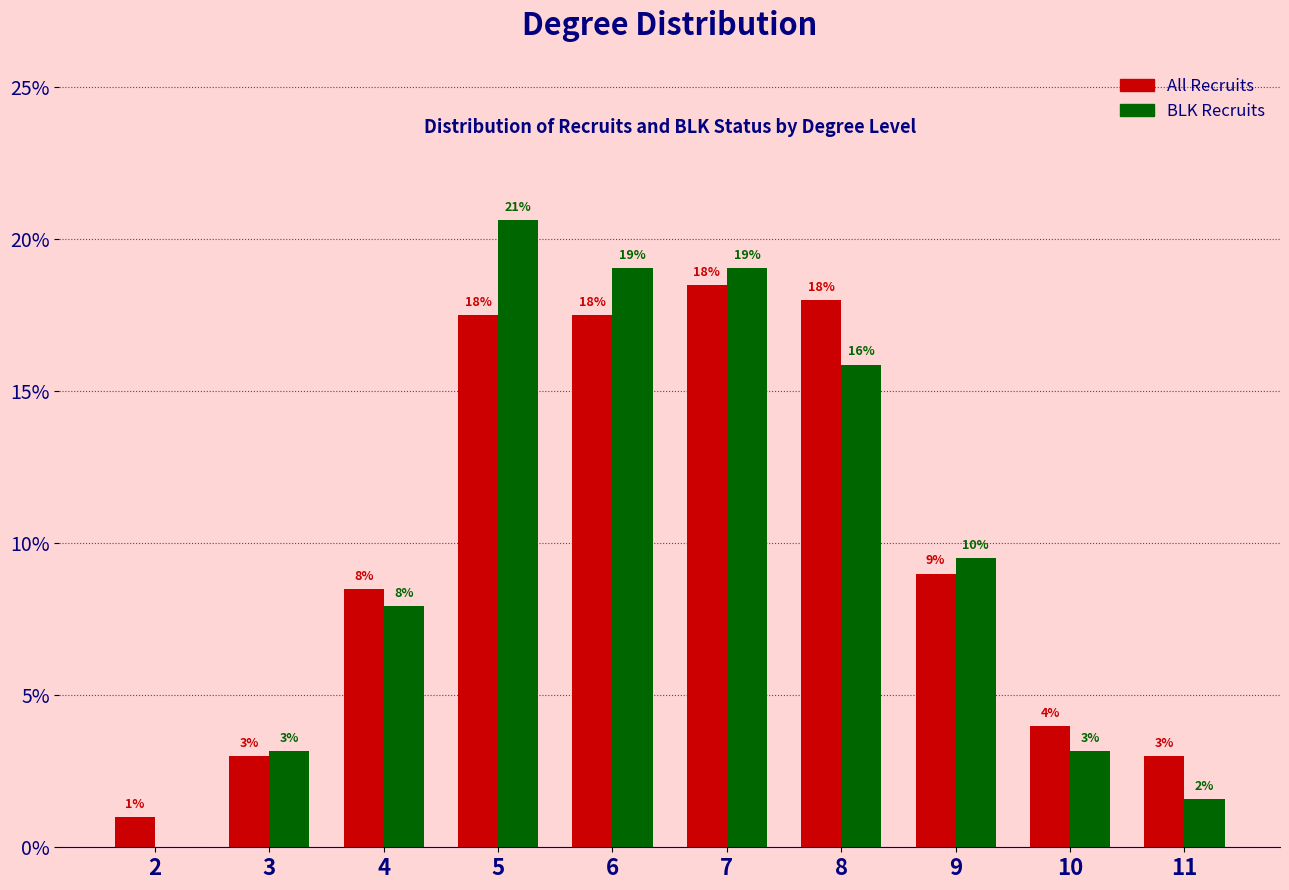

What is the difference between the second highest and second lowest values in the BLK Recruits series?

0.2